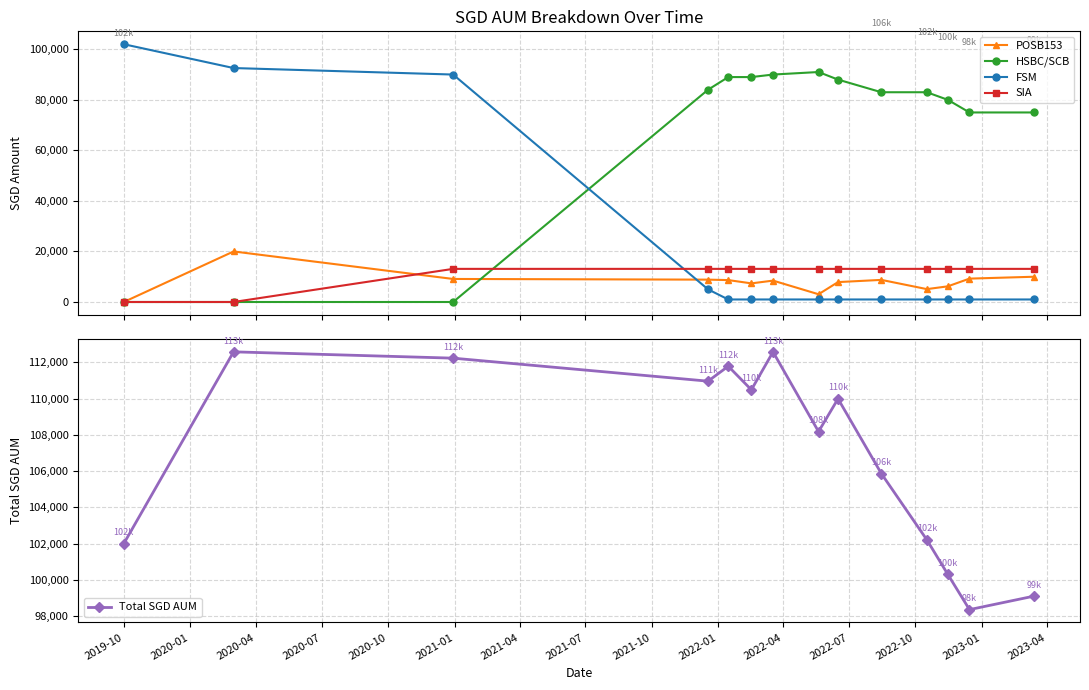

After their last crossing, which series has the higher values: FSM or HSBC/SCB?

HSBC/SCB